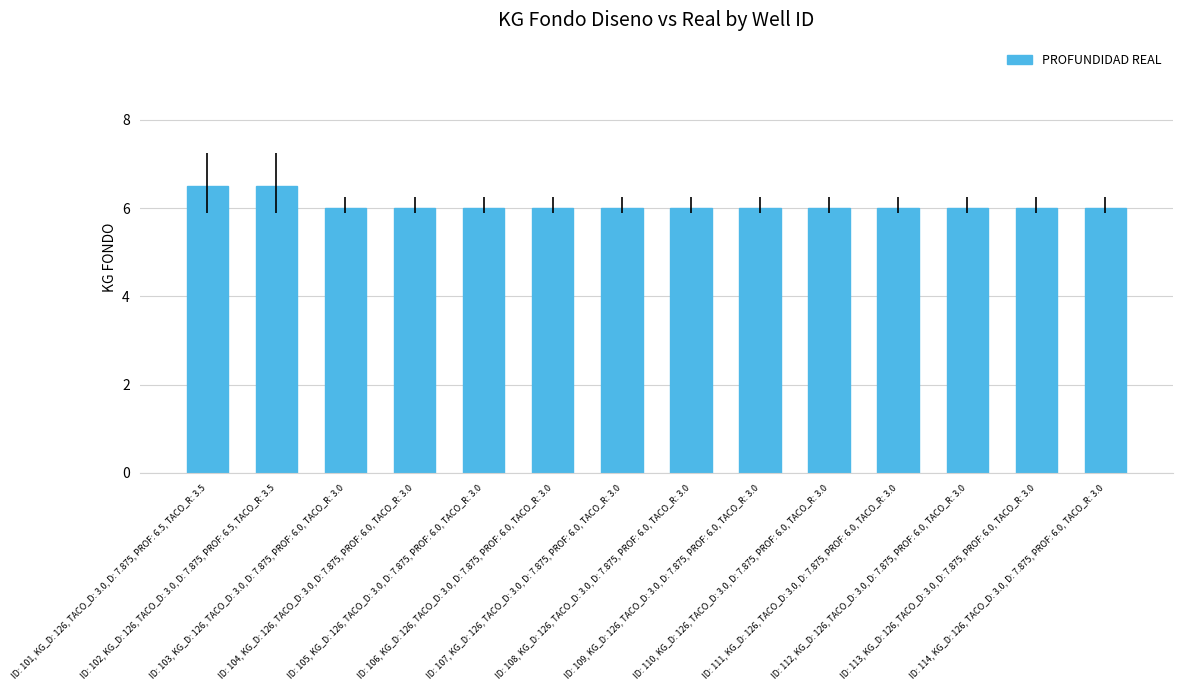

What is the minimum value shown in the chart?

6.0